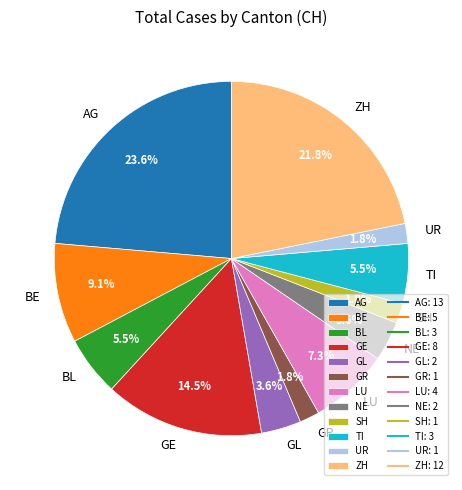

How many slices are in this pie chart?

12